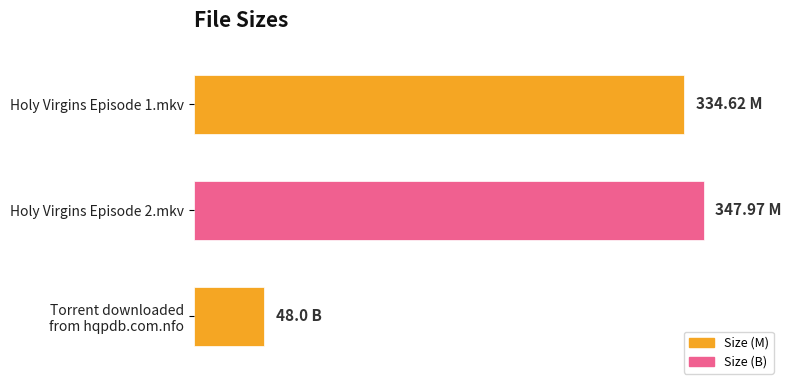

How many bars are there in total?

3